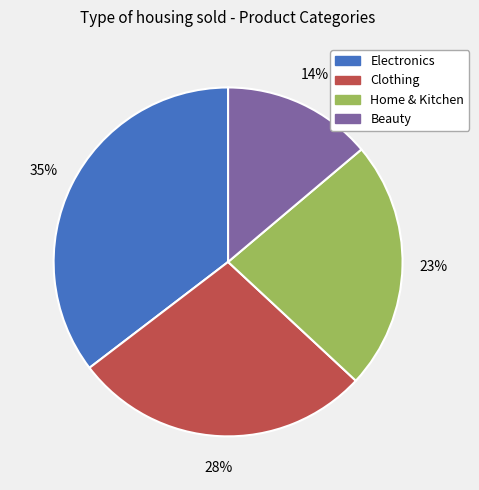

To the nearest percent, what is the combined percentage of Clothing and Electronics?

63%